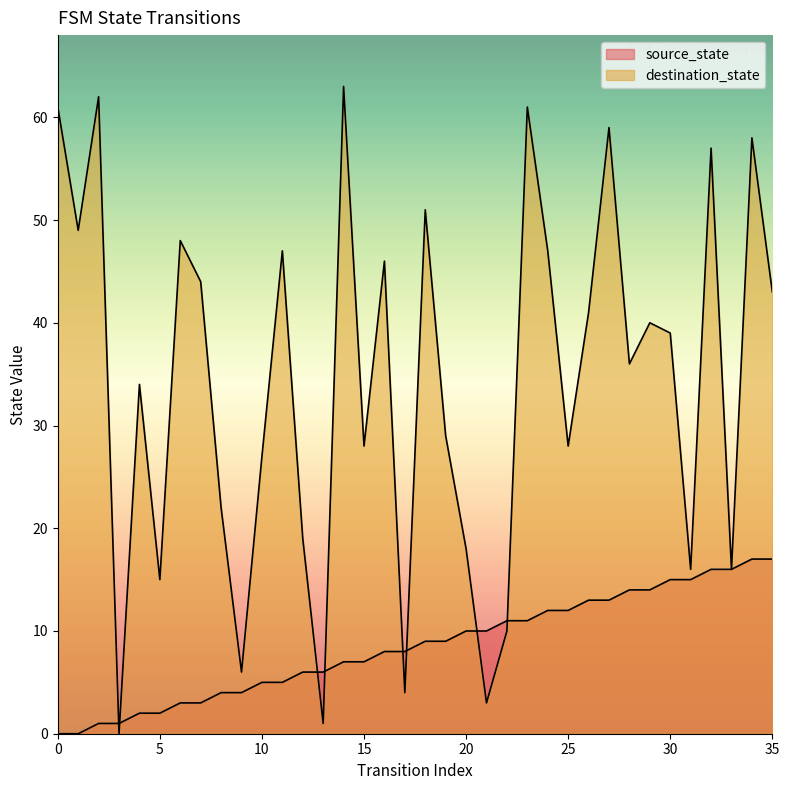

Rank the categories by source_state value from highest to lowest.

34, 35, 32, 33, 30, 31, 28, 29, 26, 27, 24, 25, 22, 23, 20, 21, 18, 19, 16, 17, 14, 15, 12, 13, 10, 11, 8, 9, 6, 7, 4, 5, 2, 3, 0, 1